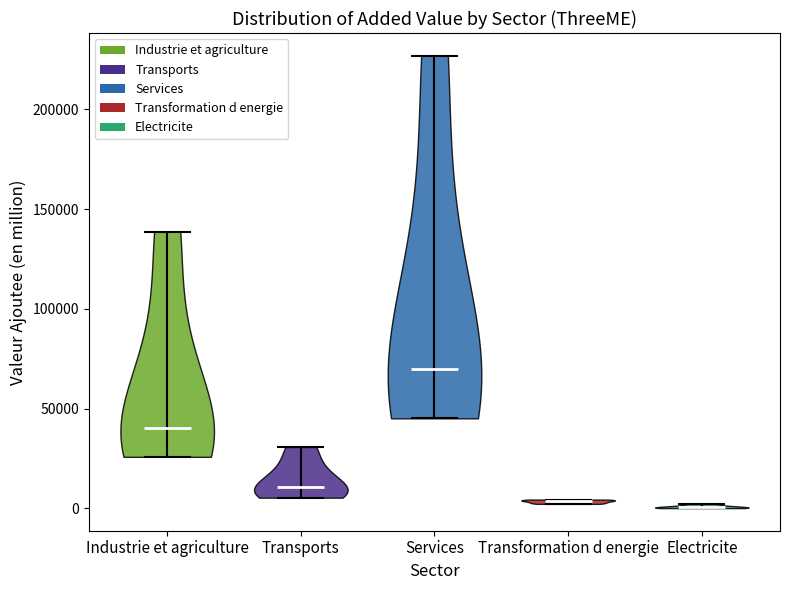

Where does the median line of the violin for Transformation d energie sit on the y-axis? The values are not printed on the chart, so give them approximately, as read against the axis.

5000